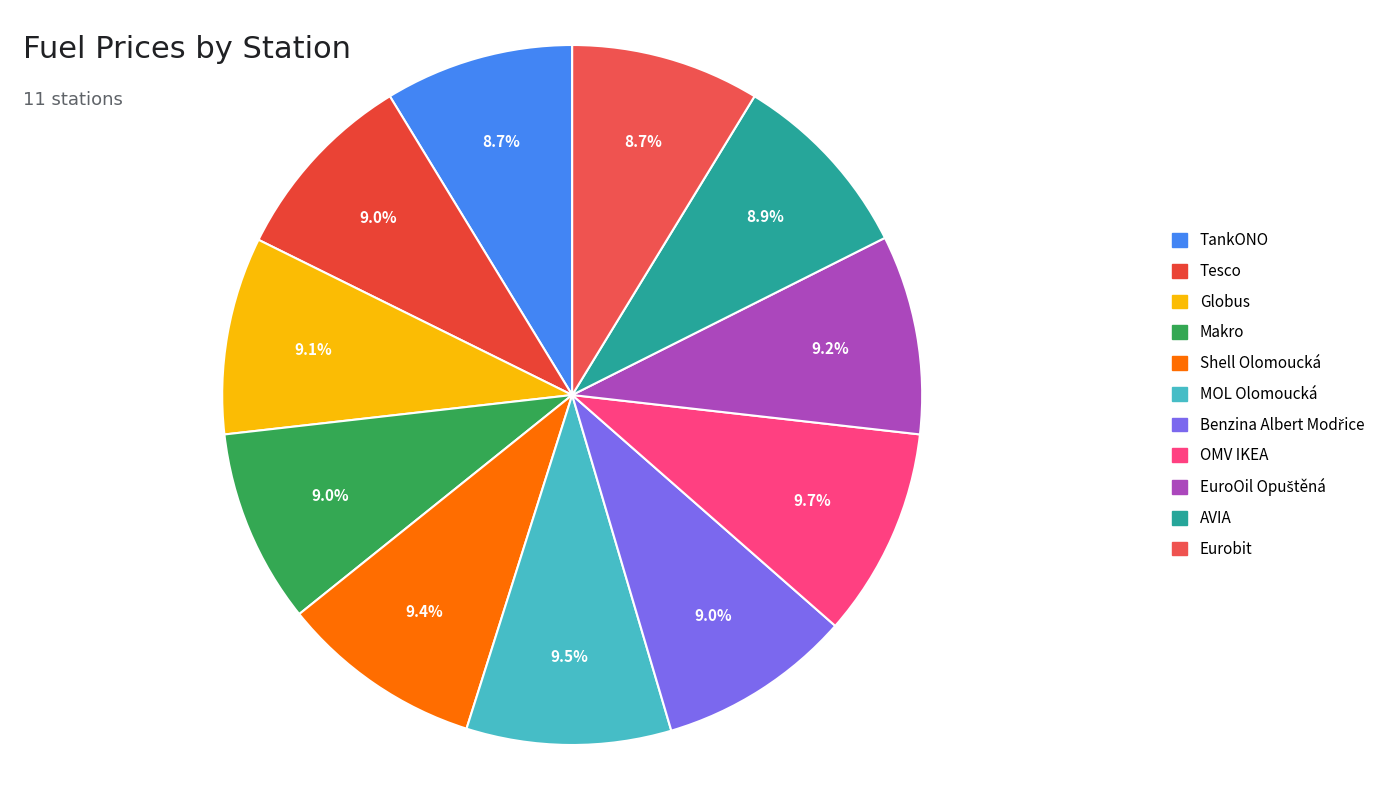

True or false: Eurobit accounts for 1% of the total.

False